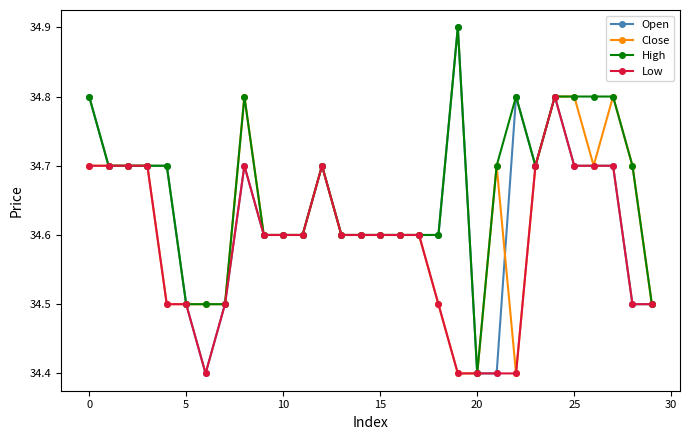

Which series has the largest total across all categories?

High